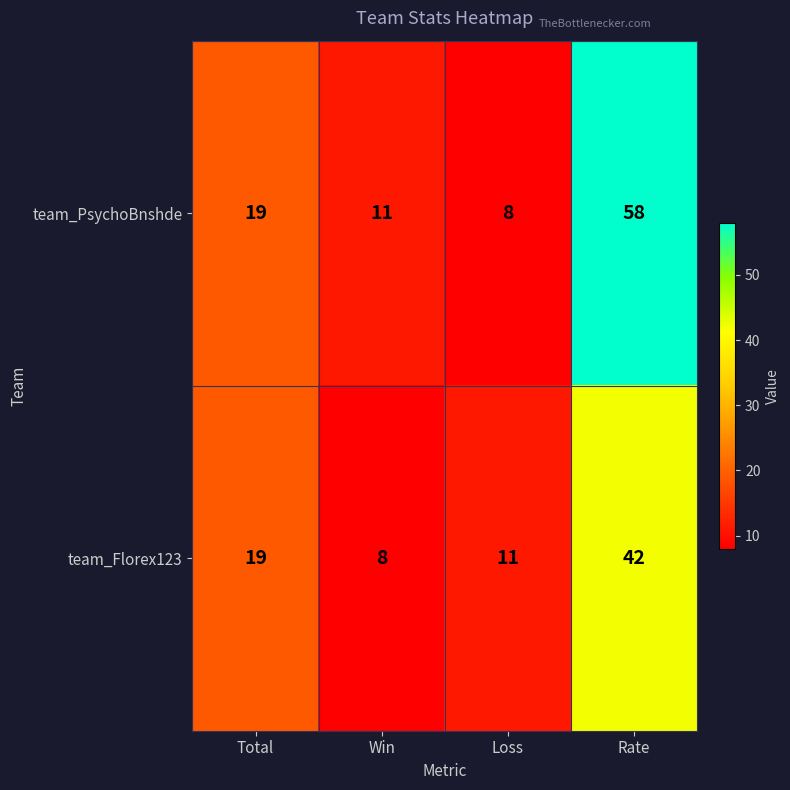

Reading left to right, extract all data points from this chart.

team_PsychoBnshde: Total=19	Win=11	Loss=8	Rate=58
team_Florex123: Total=19	Win=8	Loss=11	Rate=42